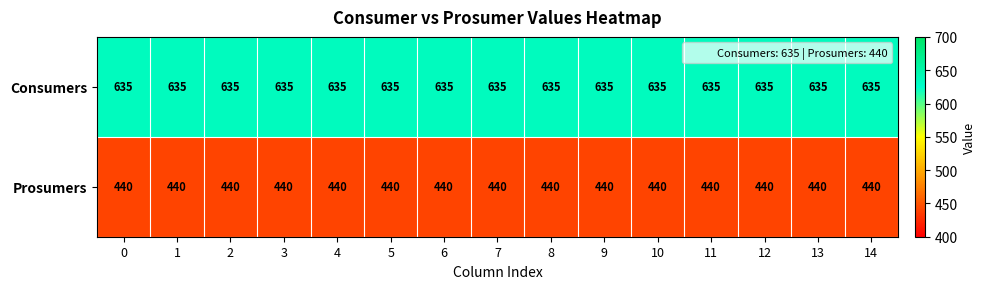

What is the sum of the Consumers values at 14 and 5?

1270